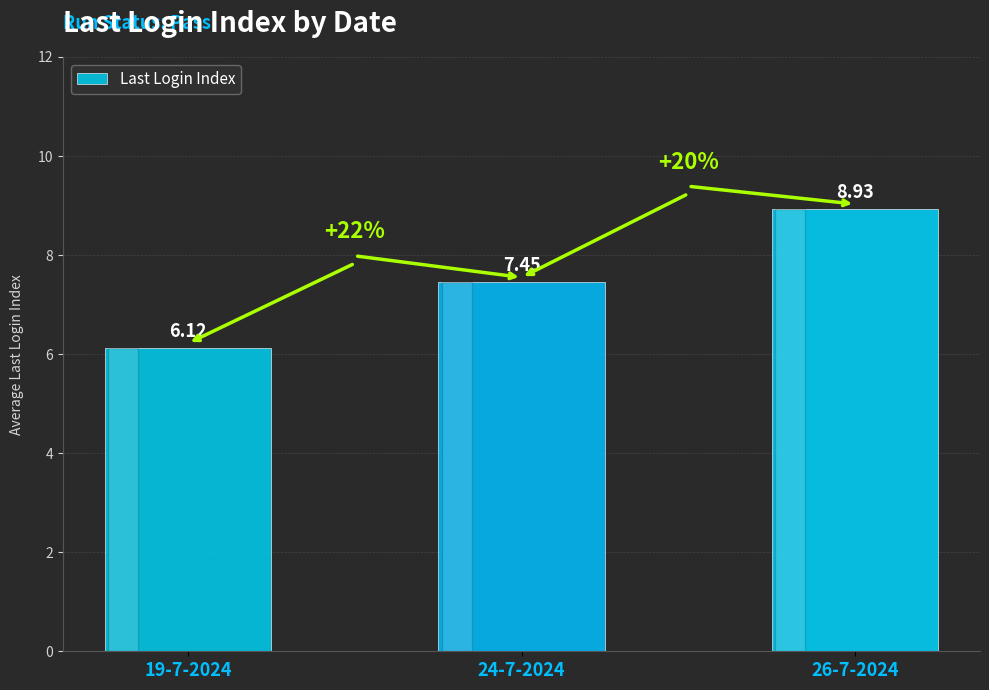

What is the difference between the maximum and minimum values?

2.8